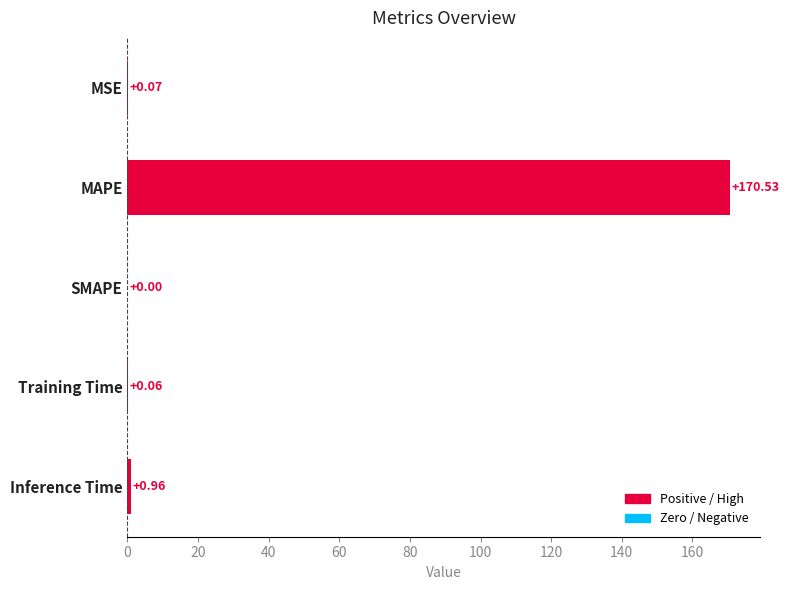

At which label is the value closest to 85?

Inference Time